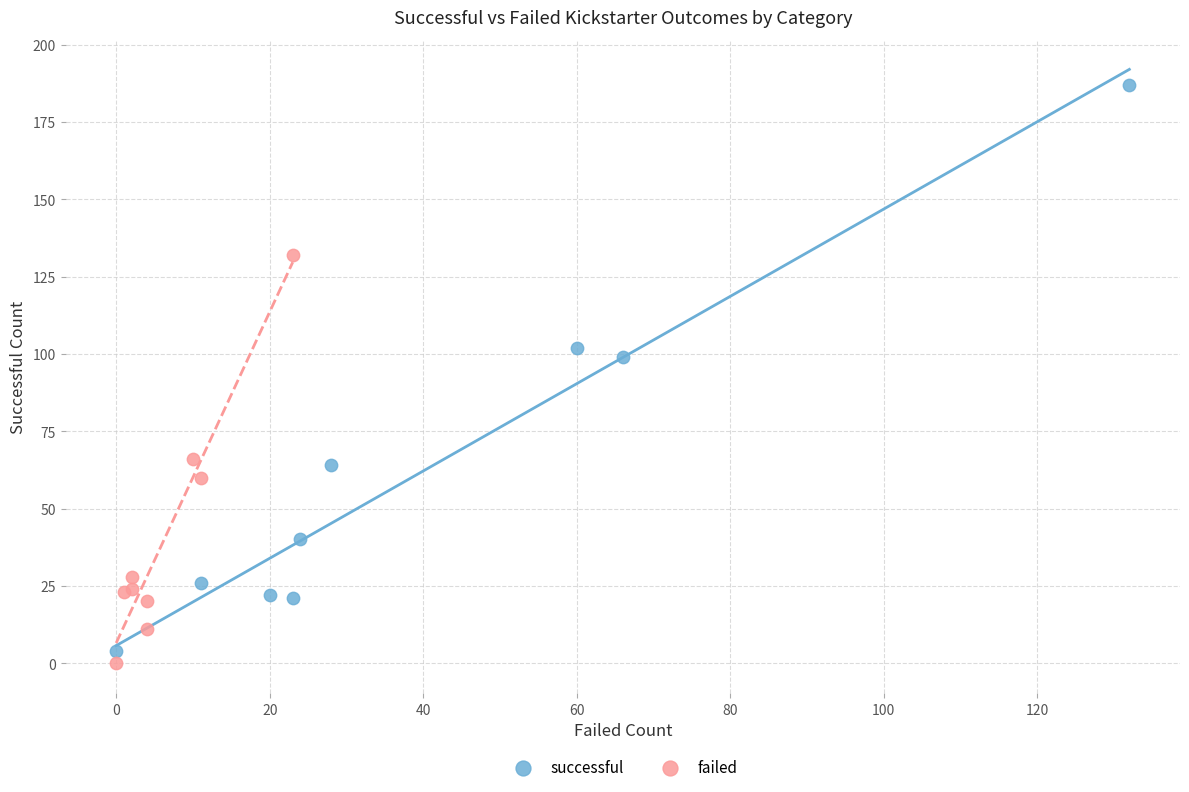

What are all the series names shown in the legend?

successful, failed